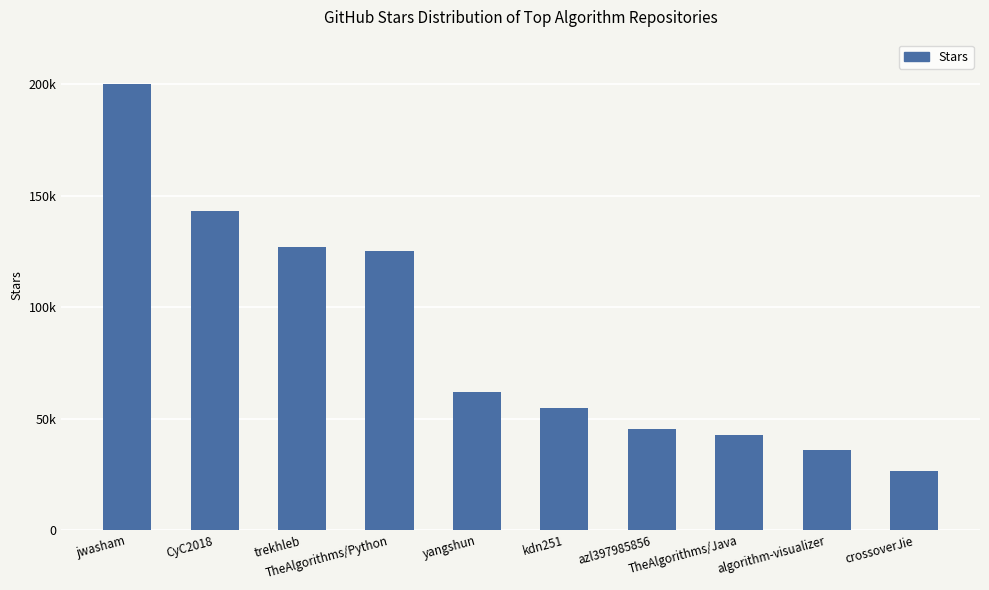

What is the sum of all values?

862000